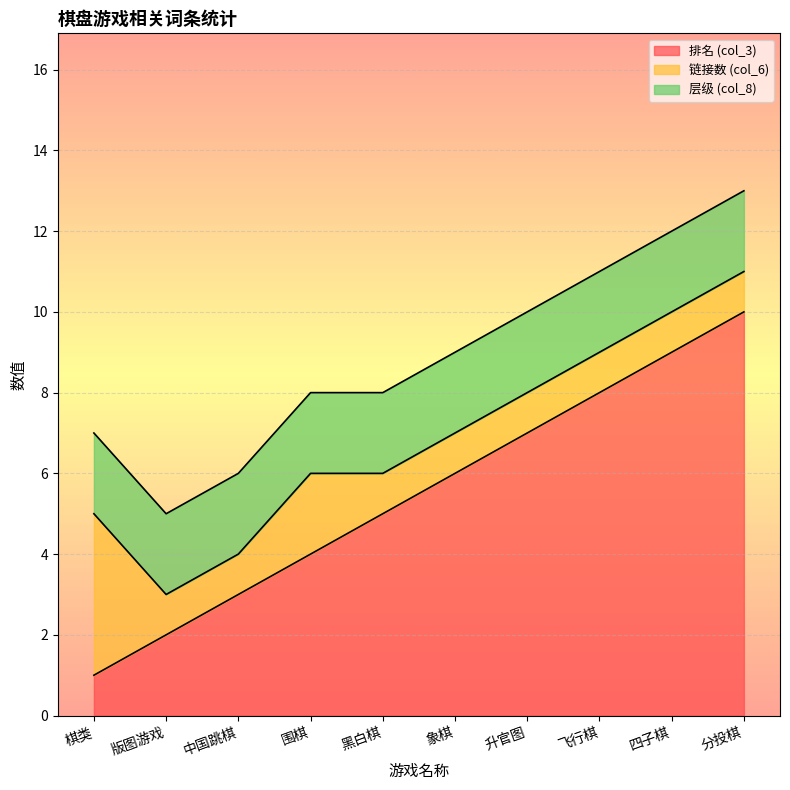

Reading left to right, list all the values displayed in this chart.

排名 (col_3): 棋类=1	版图游戏=2	中国跳棋=3	围棋=4	黑白棋=5	象棋=6	升官图=7	飞行棋=8	四子棋=9	分投棋=10
链接数 (col_6): 棋类=4	版图游戏=1	中国跳棋=1	围棋=2	黑白棋=1	象棋=1	升官图=1	飞行棋=1	四子棋=1	分投棋=1
层级 (col_8): 棋类=2	版图游戏=2	中国跳棋=2	围棋=2	黑白棋=2	象棋=2	升官图=2	飞行棋=2	四子棋=2	分投棋=2